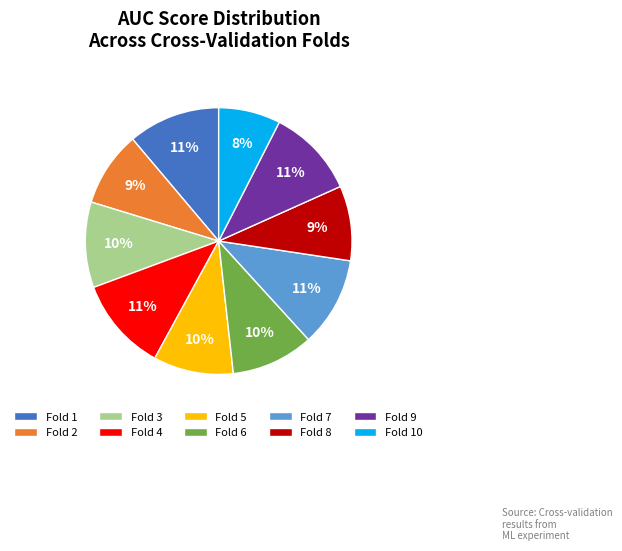

Which has a higher value, Fold 3 or Fold 1?

Fold 1